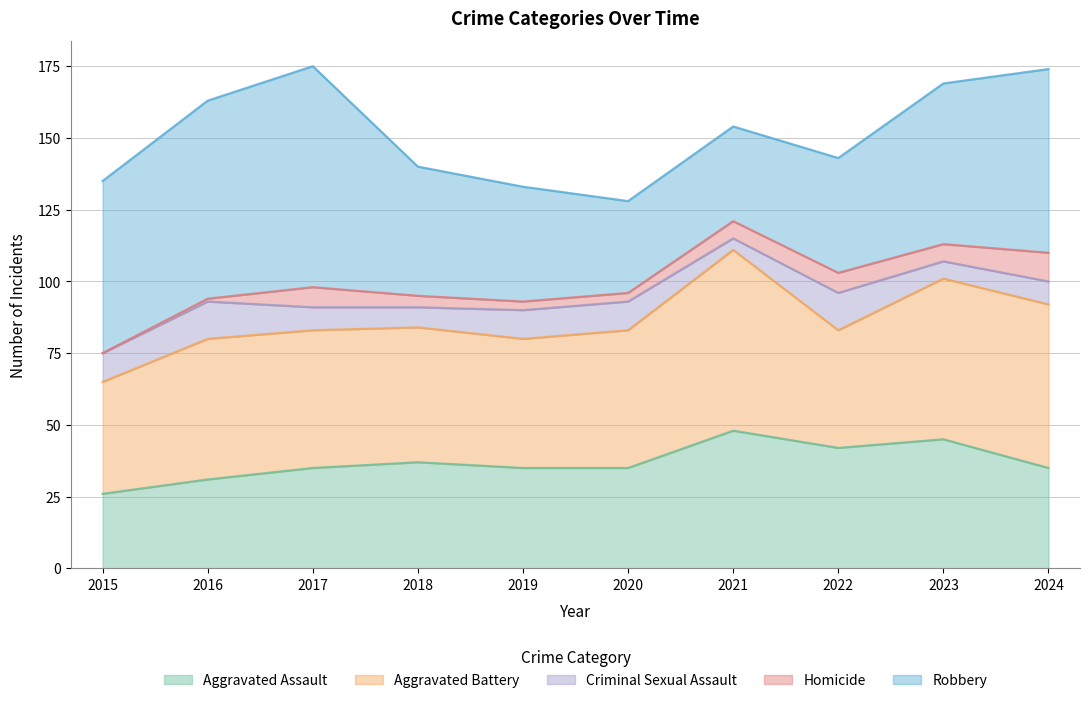

Is the value of Homicide at 2015 greater than the value of Criminal Sexual Assault at 2019?

No